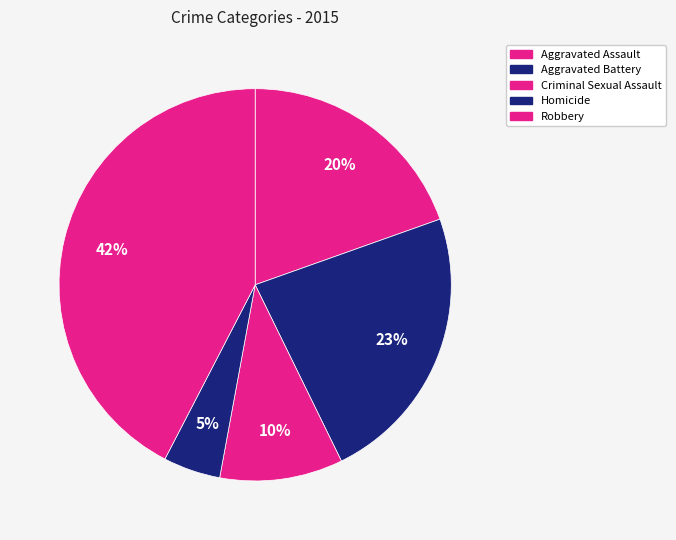

How many slices are in this pie chart?

5